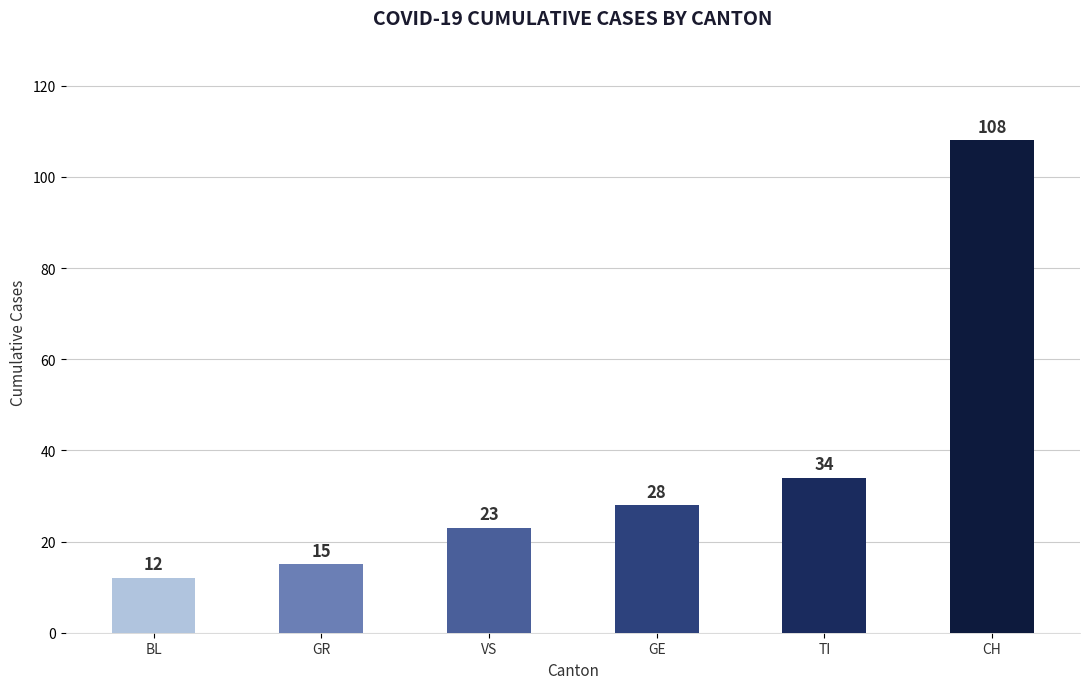

At which category does the chart reach its minimum across all series?

BL